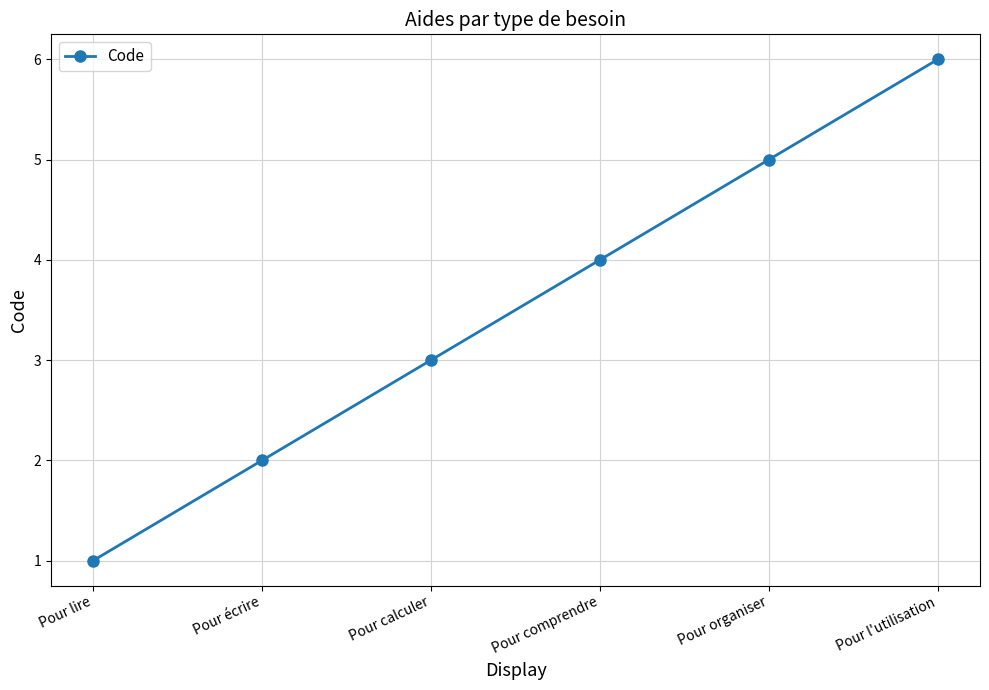

Count the number of data series in this chart.

1